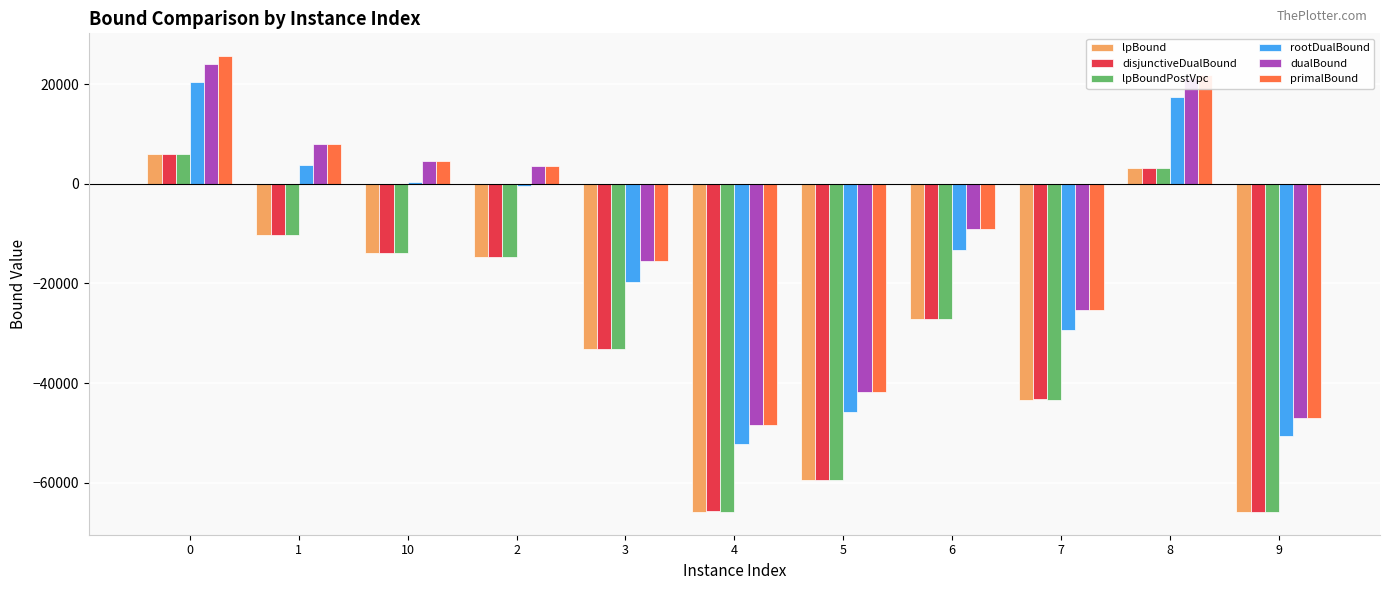

What is the maximum value for lpBound?

6108.7